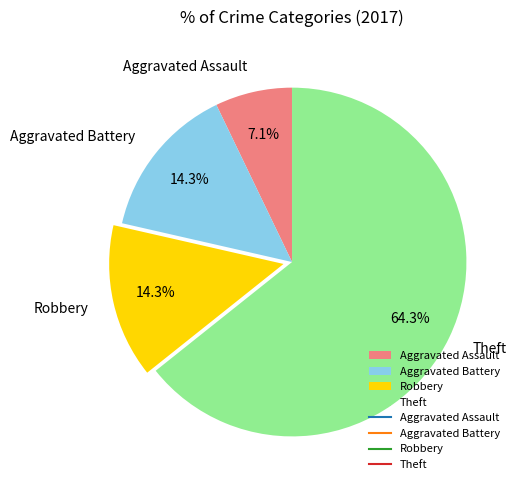

Is it true that Theft is 79% of the pie?

False